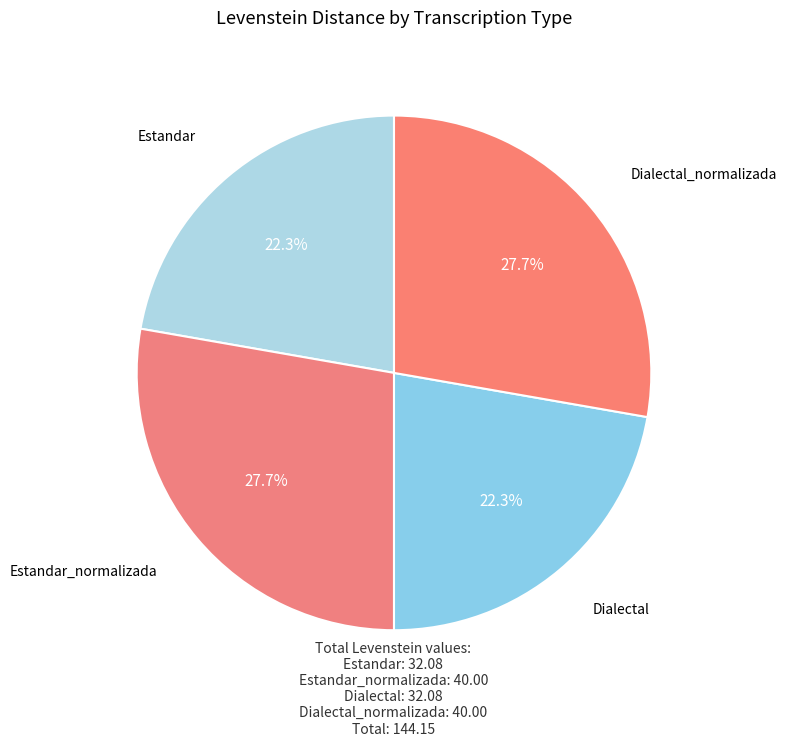

Count the number of slices in the pie.

4